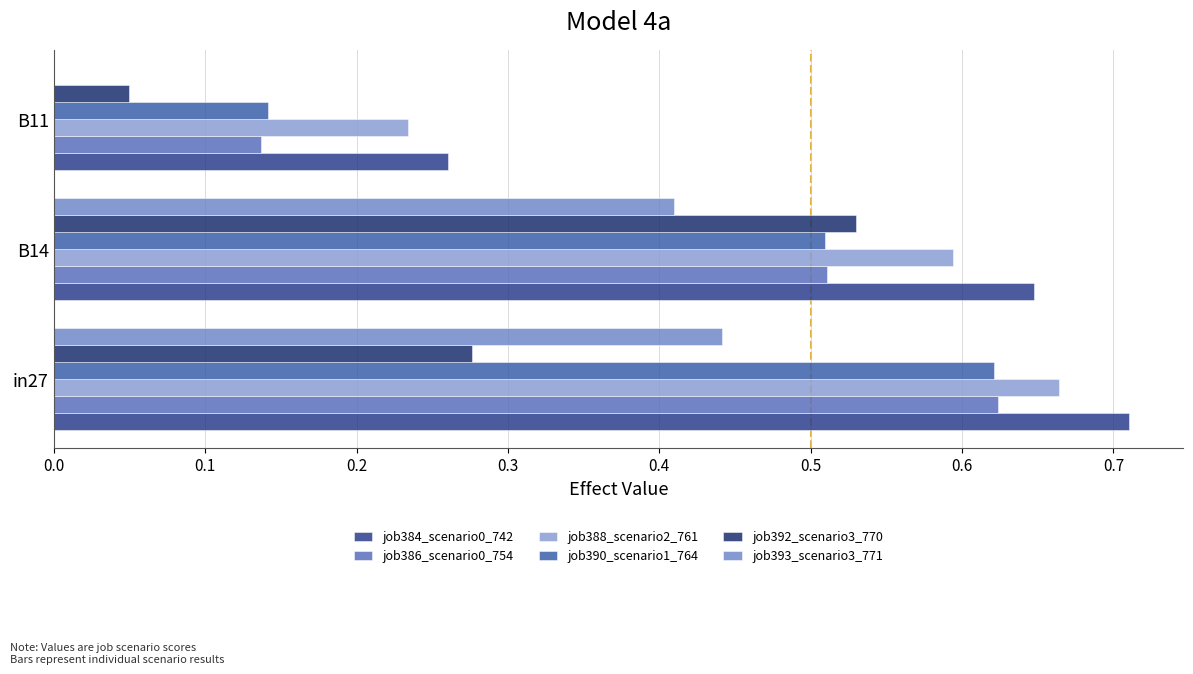

How many job388_scenario2_761 values are between 0 and 1?

3